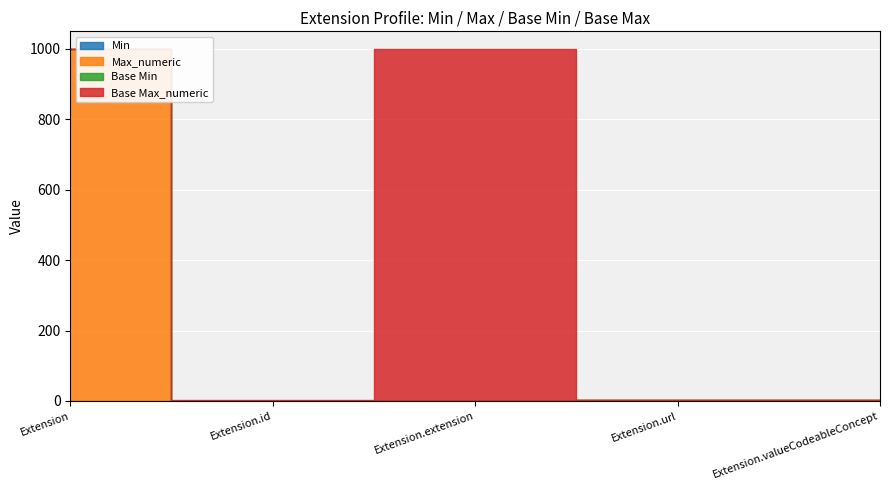

What is the spread (max minus min) of values at Extension.valueCodeableConcept?

1